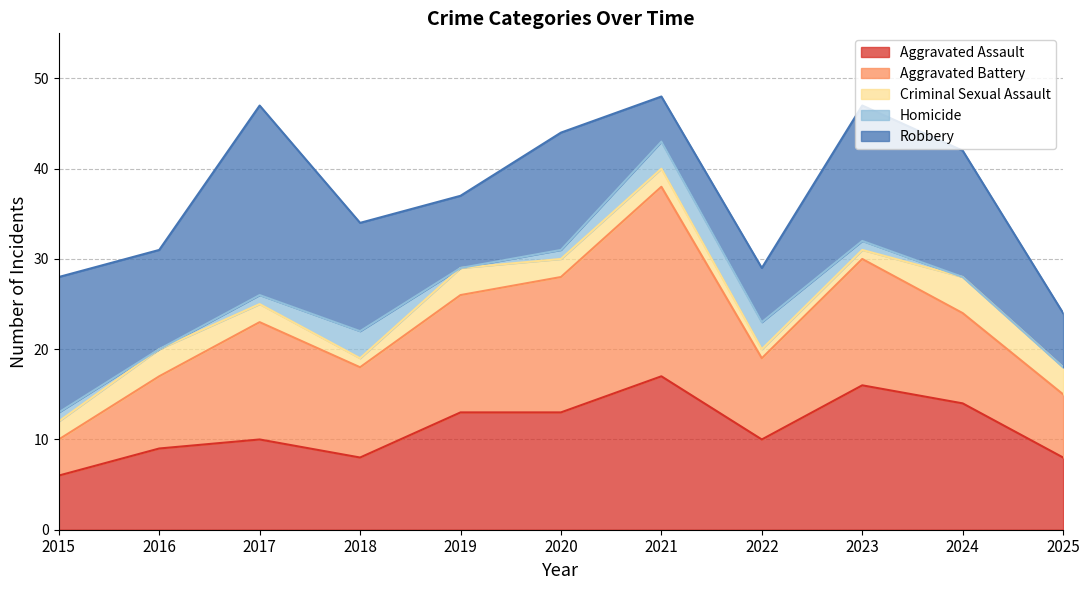

Which category has the lowest value in the Homicide series?

2016